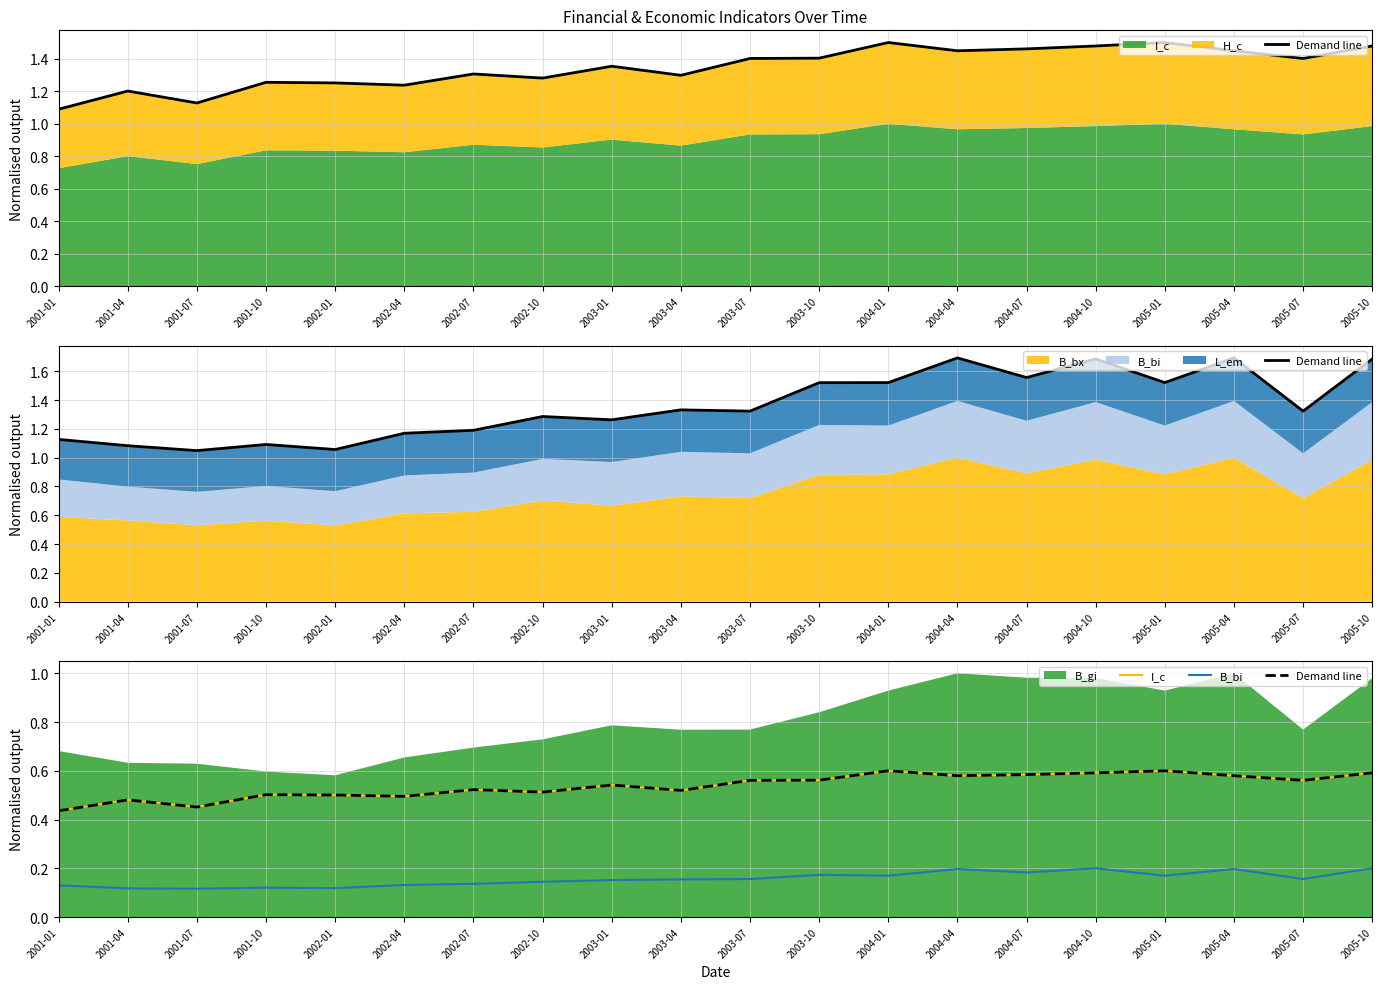

Which label corresponds to the largest value in the chart?

2004-01